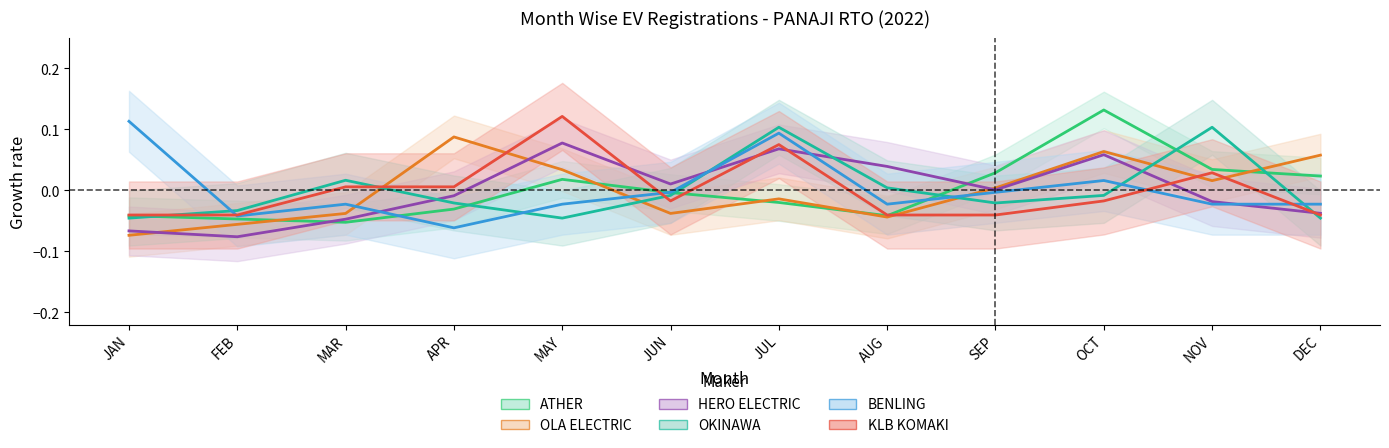

Between which two adjacent categories do HERO ELECTRIC VEHICLES PVT. LTD and KLB KOMAKI PVT LTD first intersect?

MAY and JUN